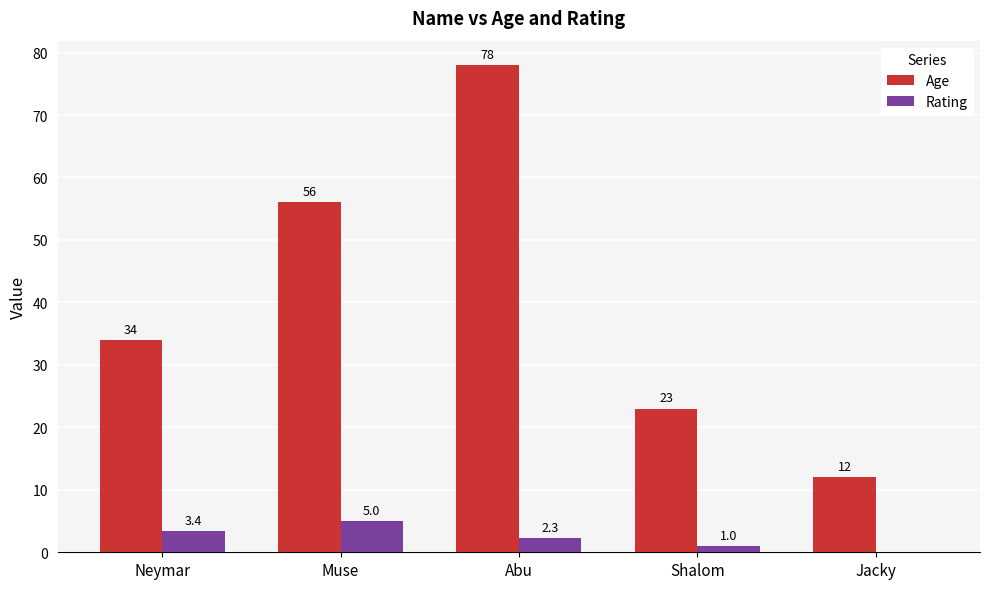

The Age series shows 34.0 at Neymar. True or false?

True